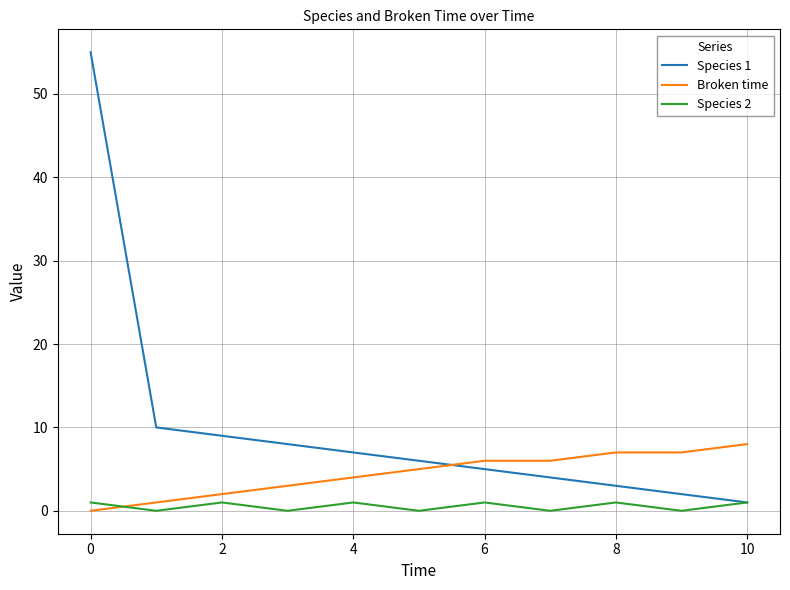

How many lines are shown in the chart?

3